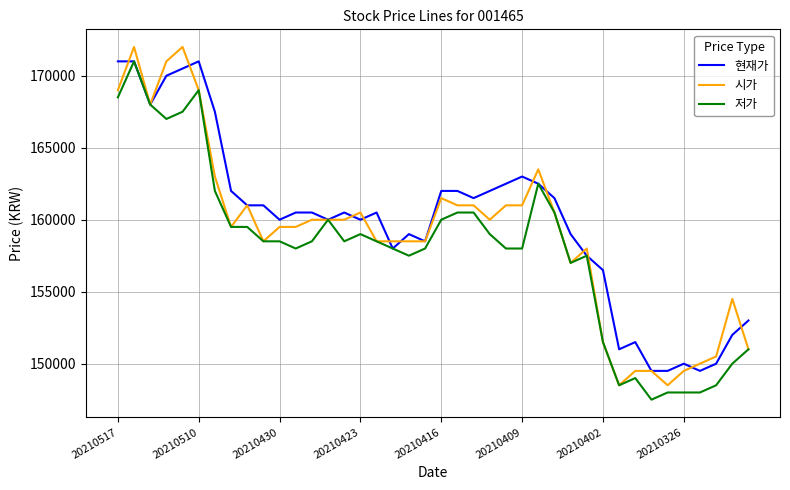

Rank the series by their average value, from lowest to highest.

저가, 시가, 현재가